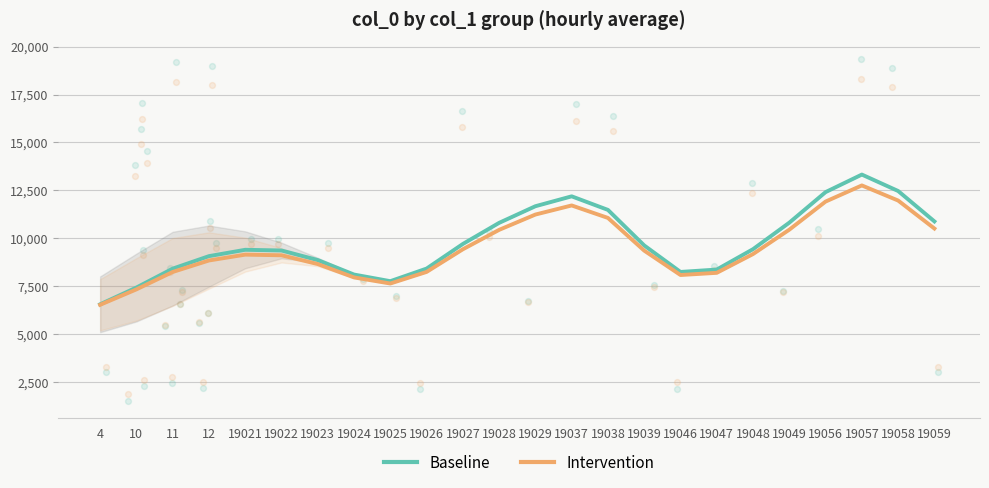

At how many categories does at least one series exceed 10322?

9